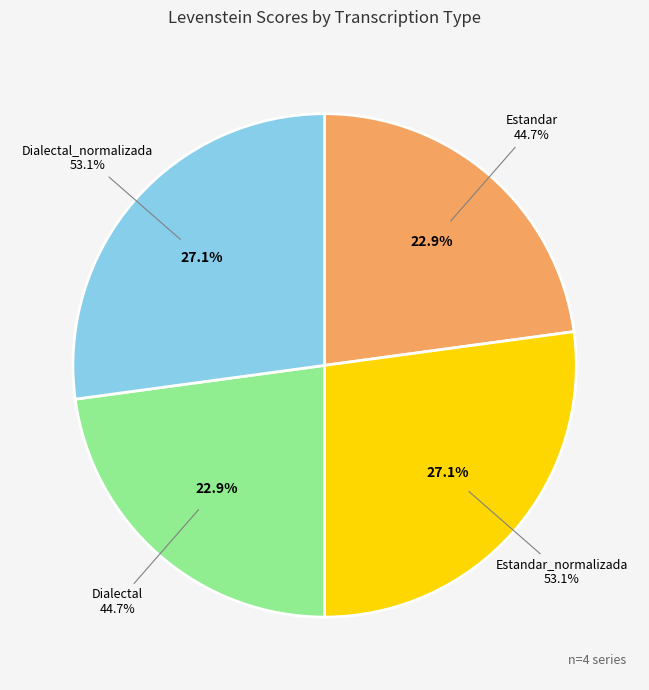

Do Estandar and Estandar_normalizada together represent more than half of the pie?

No